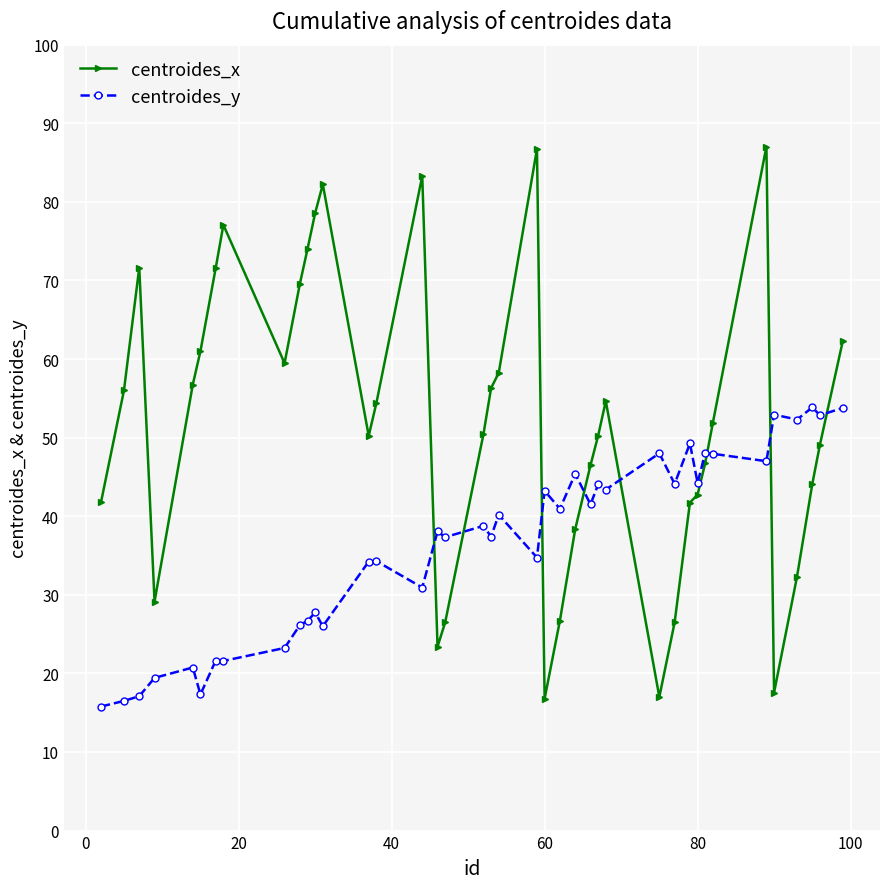

What is the value of the centroides_x point at the 3rd from the left?

71.6